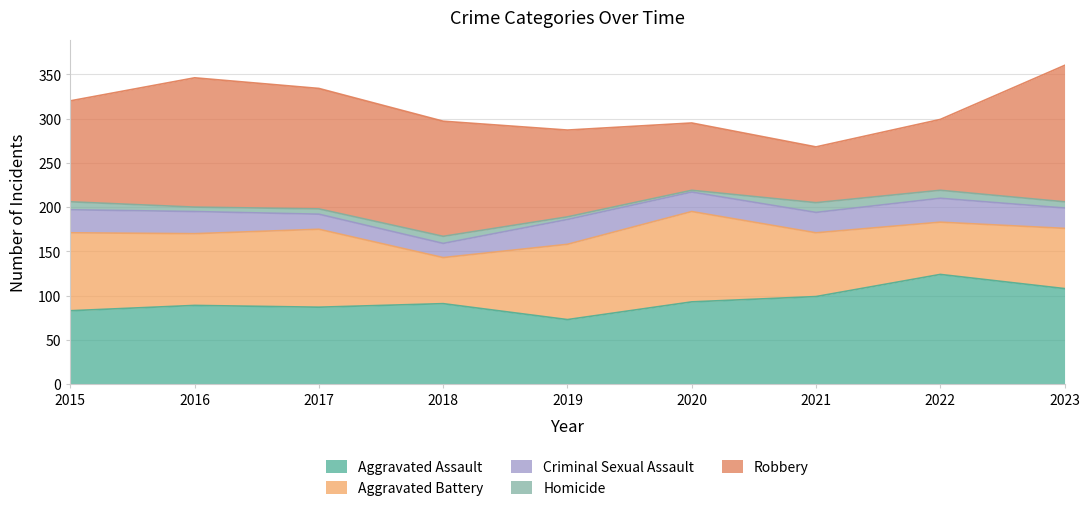

What is the lowest value of the Criminal Sexual Assault series?

16